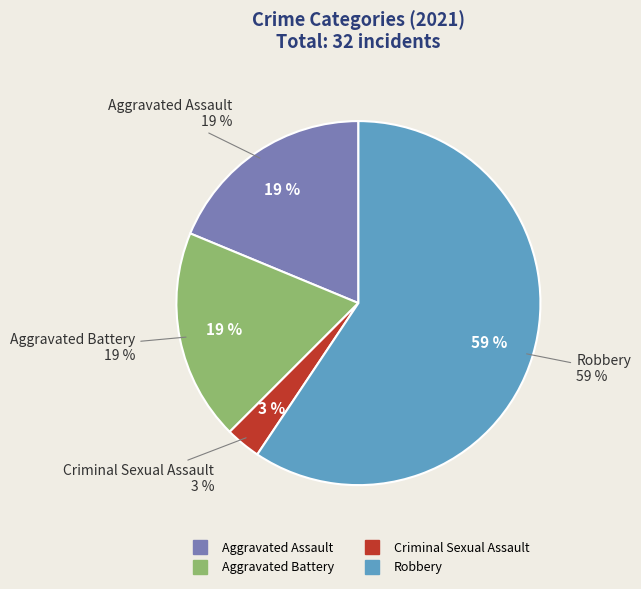

What is the change in value from Aggravated Assault to Robbery?

+13